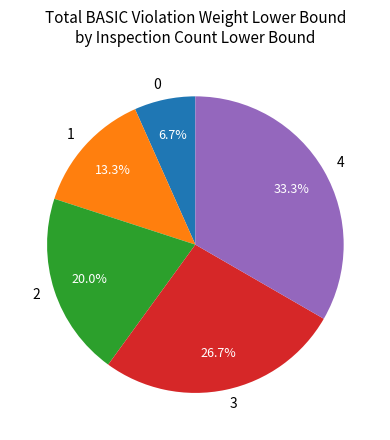

What is the ratio of the value at 1 to the value at 3?

0.5